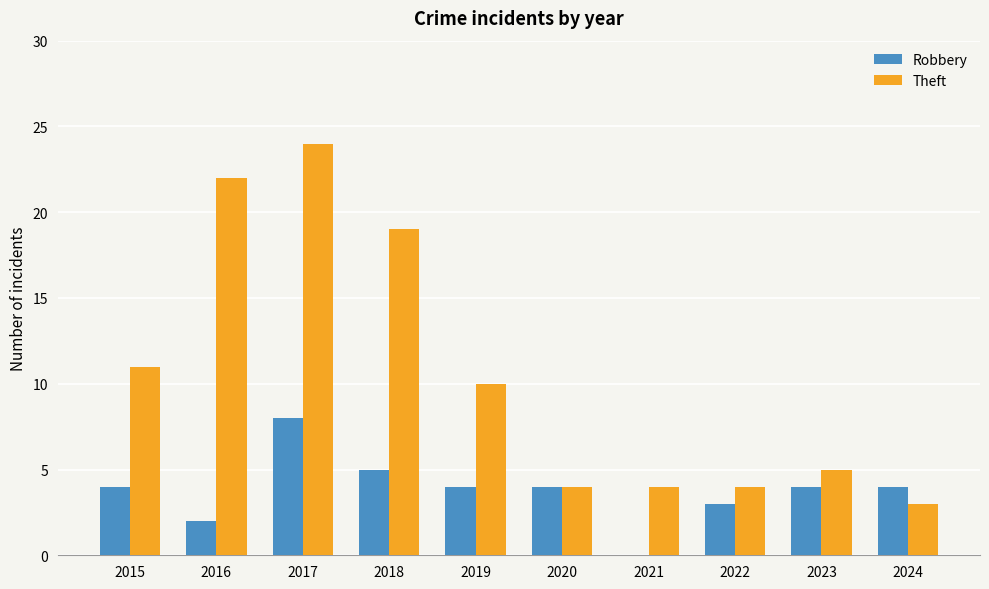

Which series has the largest total across all categories?

Theft